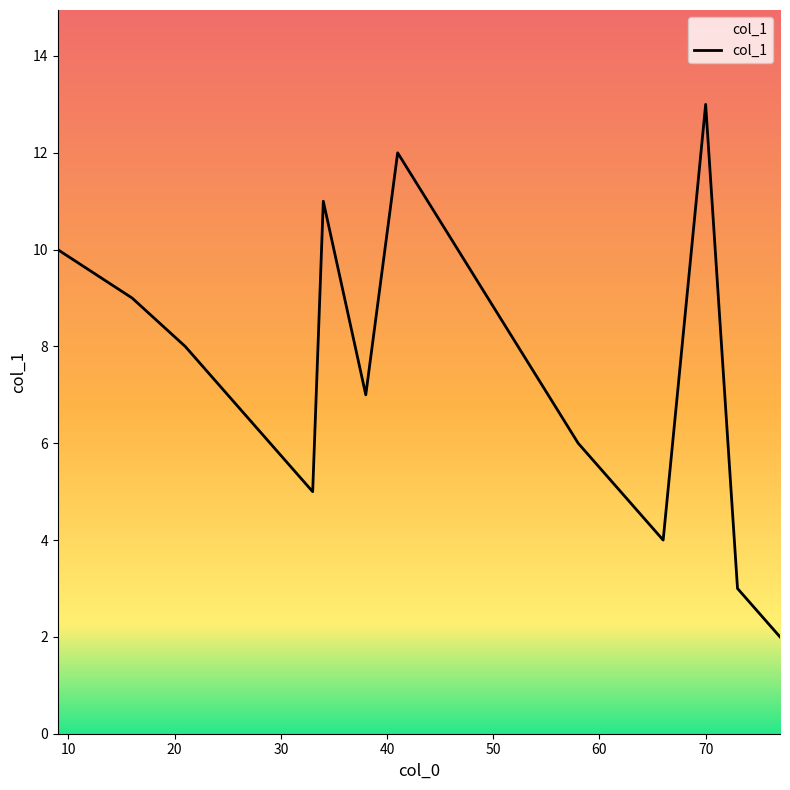

What is the greatest value displayed?

13